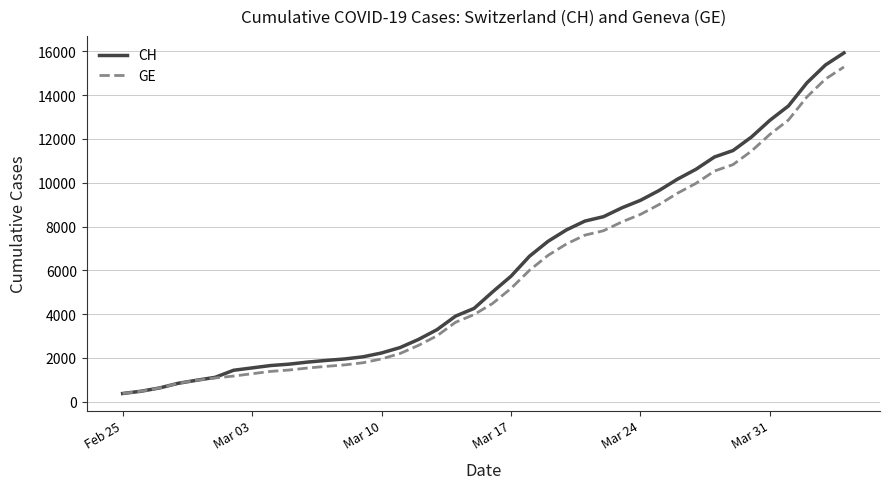

What is the maximum value for GE?

15284